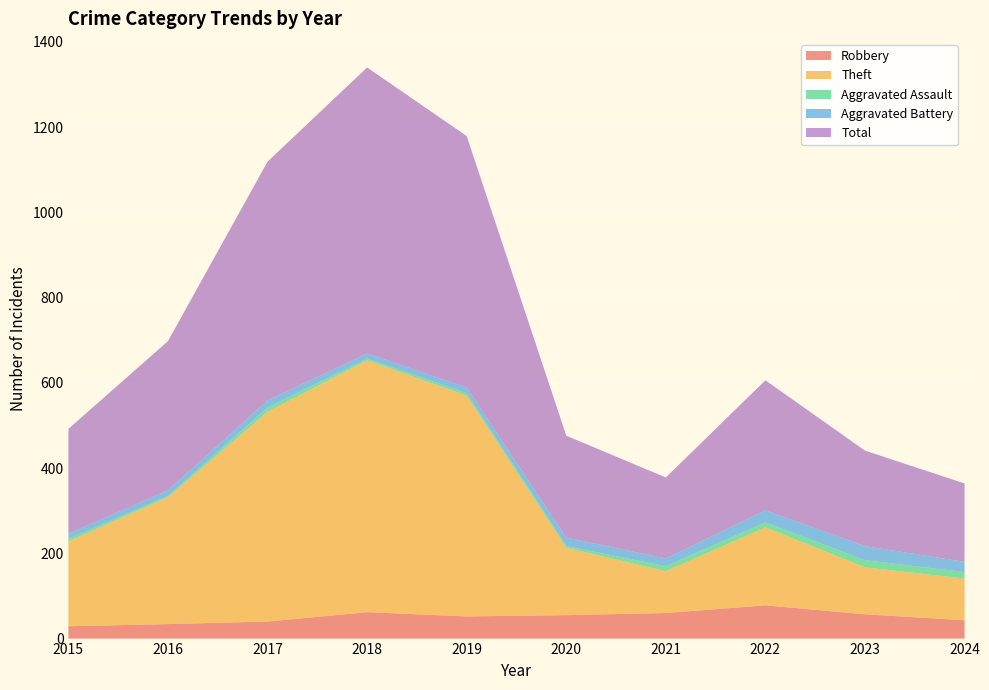

Reading right to left, what are all the values shown in this chart?

Robbery: 43	57	78	60	55	52	62	40	34	29
Theft: 98	110	183	98	158	518	591	492	298	199
Aggravated Assault: 15	17	12	12	4	6	4	10	3	6
Aggravated Battery: 24	33	28	18	20	13	12	17	13	12
Total: 184	224	305	190	239	590	671	560	350	246